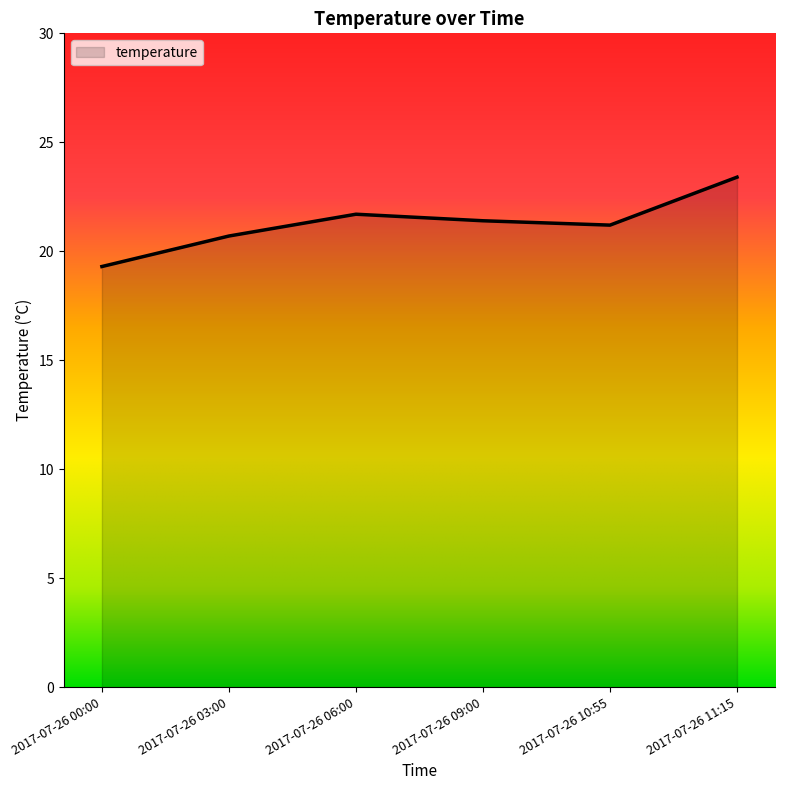

At which category does the chart reach its minimum across all series?

2017-07-26 00:00